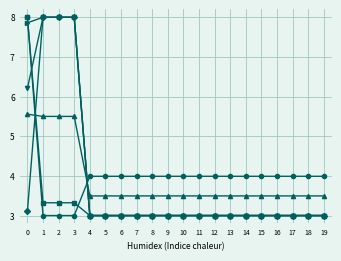

What is the minimum value shown in the chart?

3.0